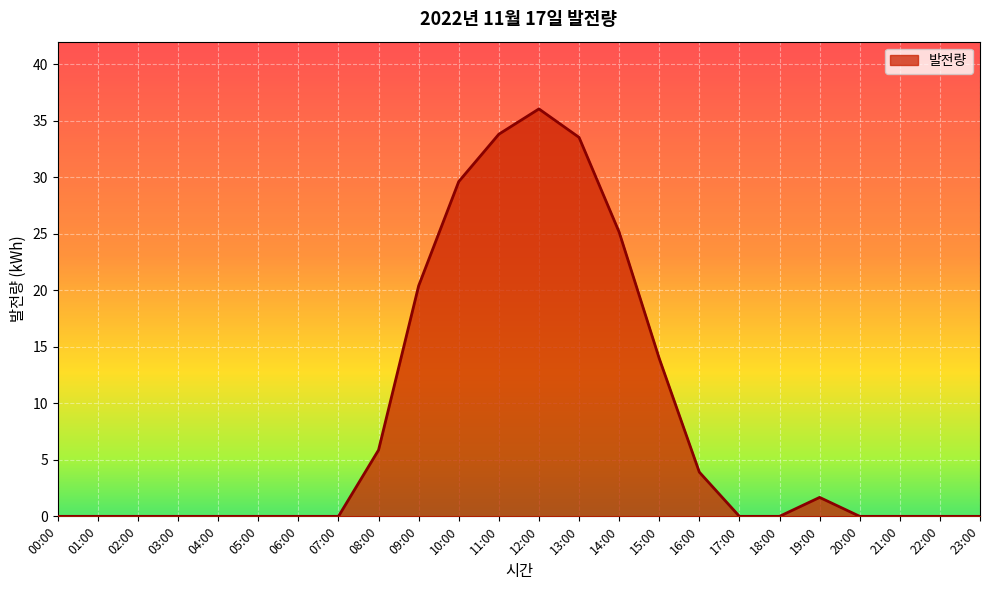

Reading left to right, list all the values displayed in this chart.

00:00=0.0	01:00=0.0	02:00=0.0	03:00=0.0	04:00=0.0	05:00=0.0	06:00=0.0	07:00=0.0	08:00=5.9	09:00=20.4	10:00=29.6	11:00=33.8	12:00=36.0	13:00=33.5	14:00=25.2	15:00=14.0	16:00=3.9	17:00=0.0	18:00=0.0	19:00=1.7	20:00=0.0	21:00=0.0	22:00=0.0	23:00=0.0